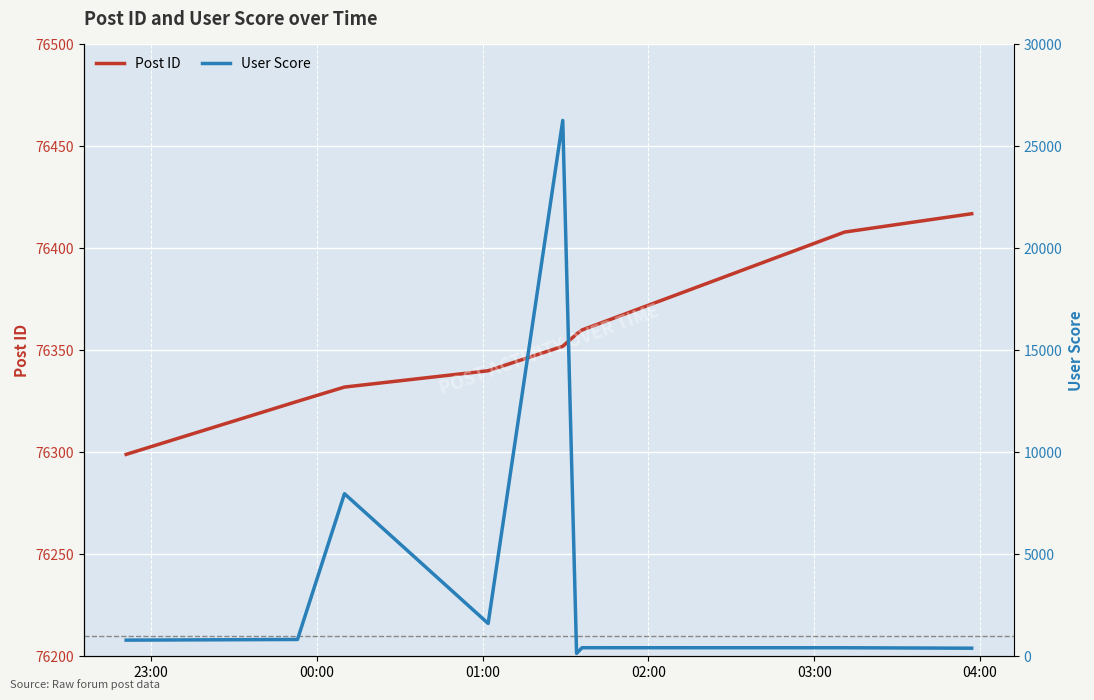

What are all the series names shown in the legend?

Post ID, User Score